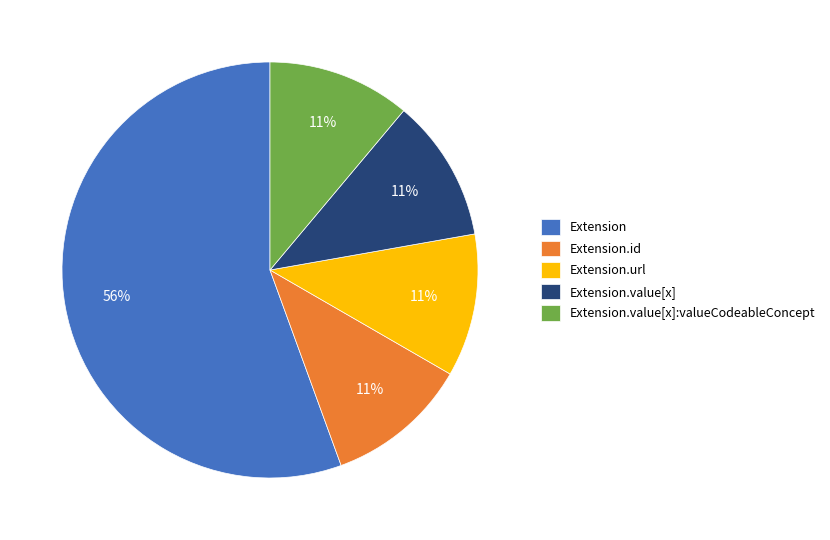

How many slices are in this pie chart?

5